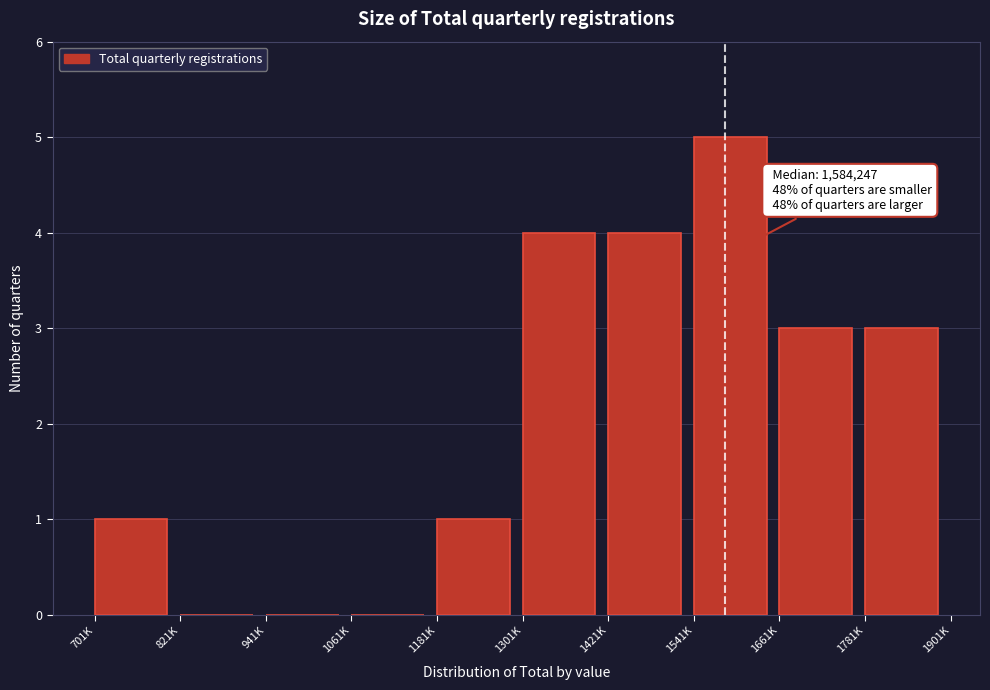

Reading left to right, what are all the values shown in this chart?

701K=1	821K=0	941K=0	1061K=0	1181K=1	1301K=4	1421K=4	1541K=5	1661K=3	1781K=3